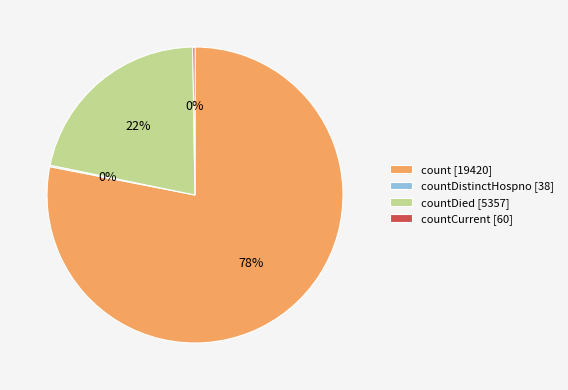

To the nearest percent, what portion does countDied [5357] represent?

22%